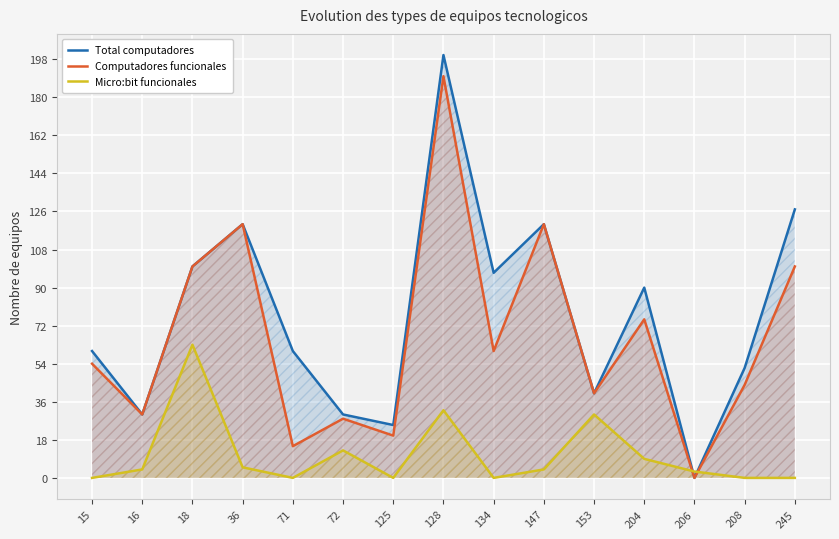

How many categories are shown in the chart?

15